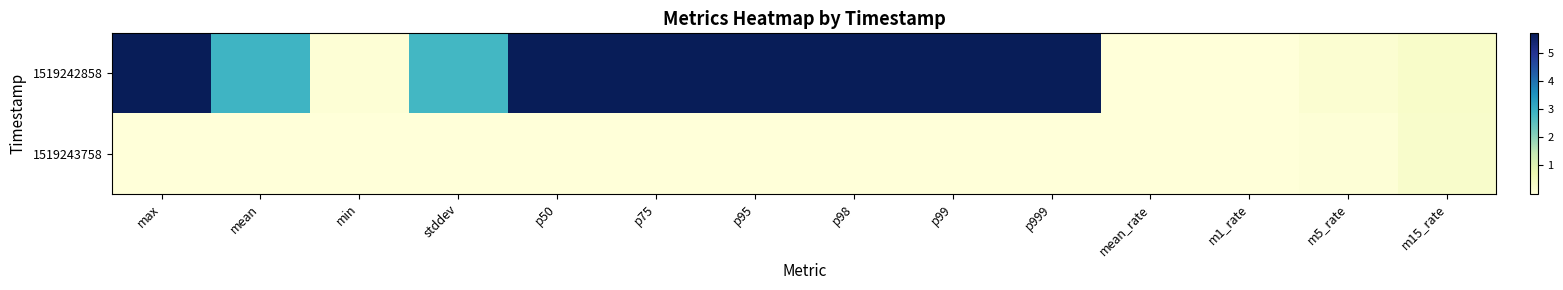

Reading left to right, extract all data points from this chart.

1519242858: max=5.7	mean=2.9	min=0.1	stddev=2.8	p50=5.7	p75=5.7	p95=5.7	p98=5.7	p99=5.7	p999=5.7	mean_rate=0.0	m1_rate=0.0	m5_rate=0.1	m15_rate=0.3
1519243758: max=0.0	mean=0.0	min=0.0	stddev=0.0	p50=0.0	p75=0.0	p95=0.0	p98=0.0	p99=0.0	p999=0.0	mean_rate=0.0	m1_rate=0.0	m5_rate=0.0	m15_rate=0.3